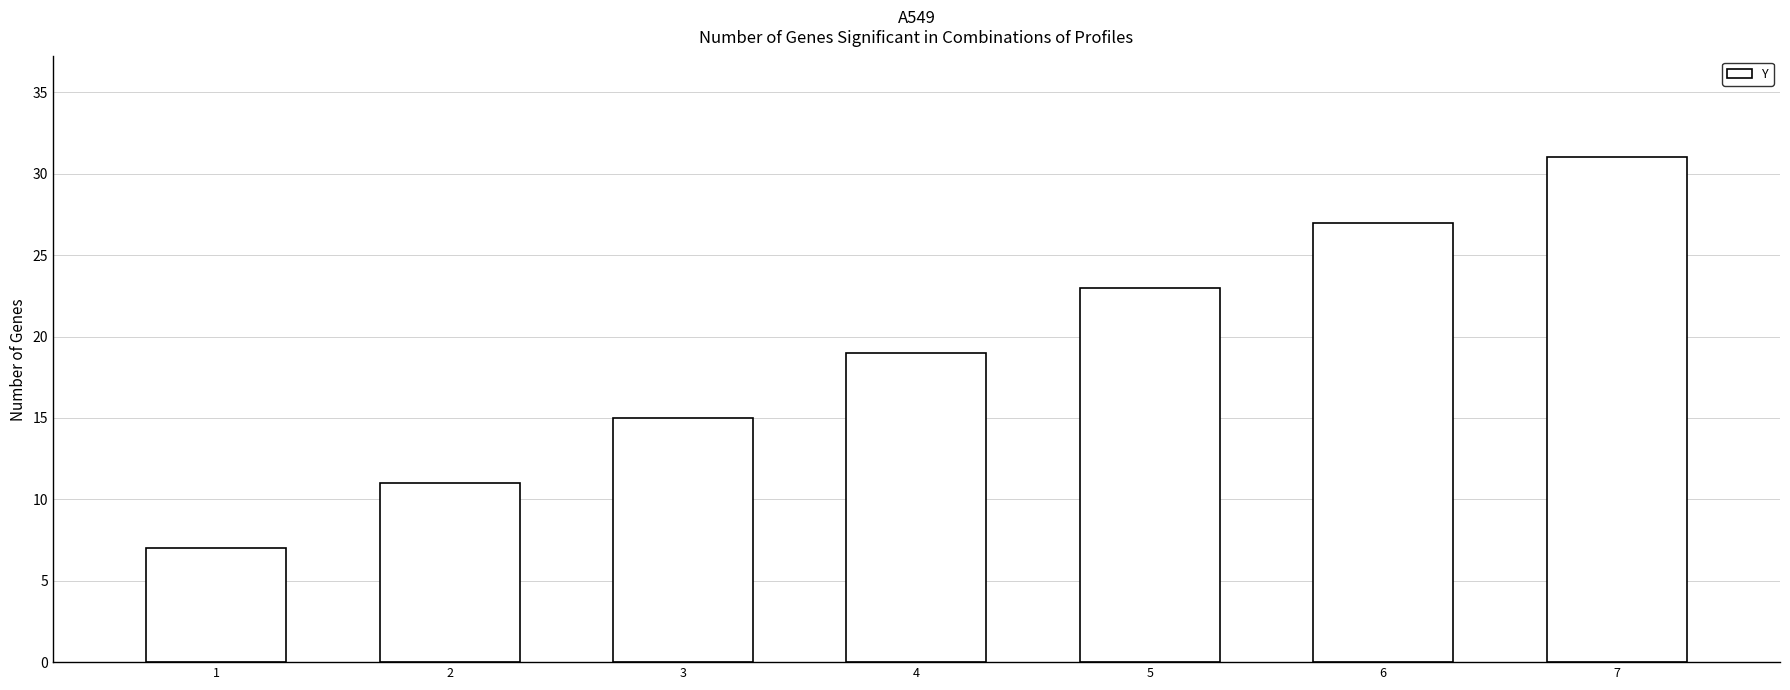

What is the approximate value at 1, to the nearest 5?

5